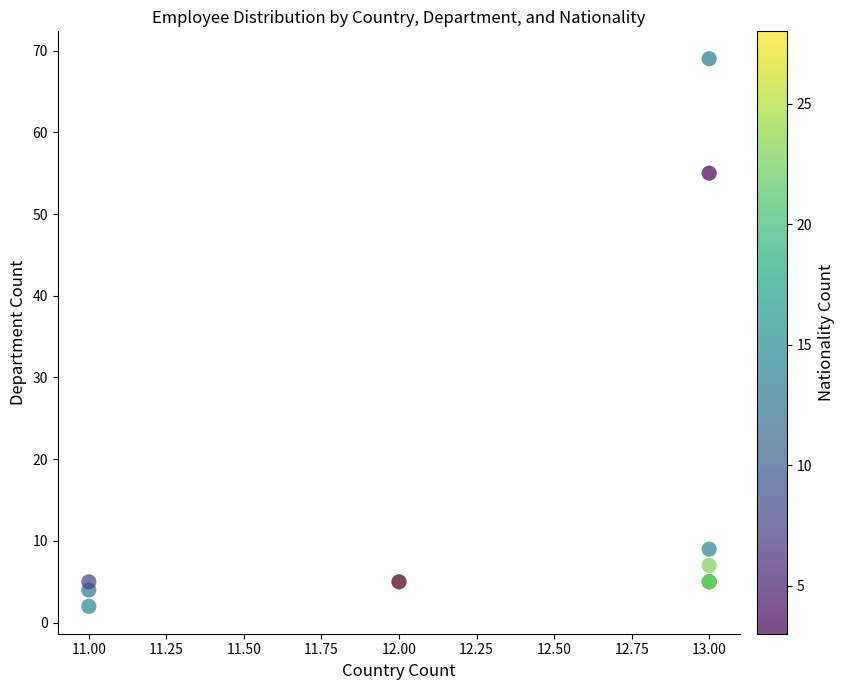

What Y value in the scatter plot is closest to 35?

55